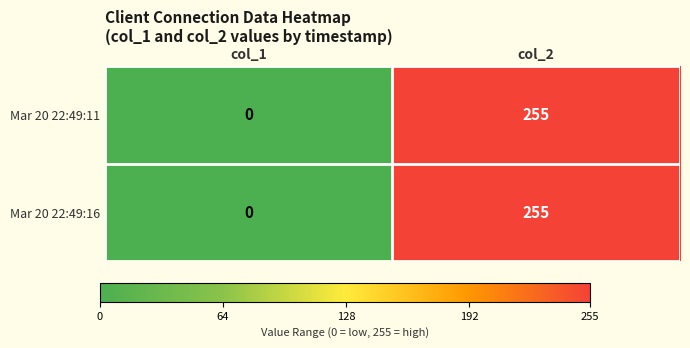

At which label is Mar 20 22:49:16 closest to 127?

col_1